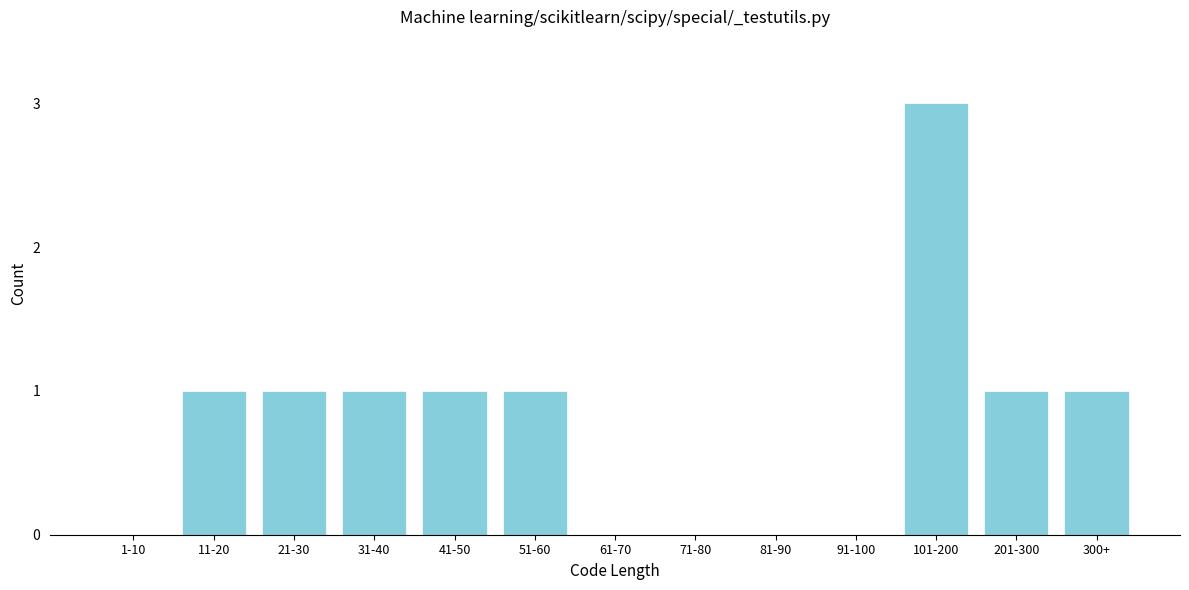

Reading right to left, list all the values displayed in this chart.

300+=1	201-300=1	101-200=3	91-100=0	81-90=0	71-80=0	61-70=0	51-60=1	41-50=1	31-40=1	21-30=1	11-20=1	1-10=0